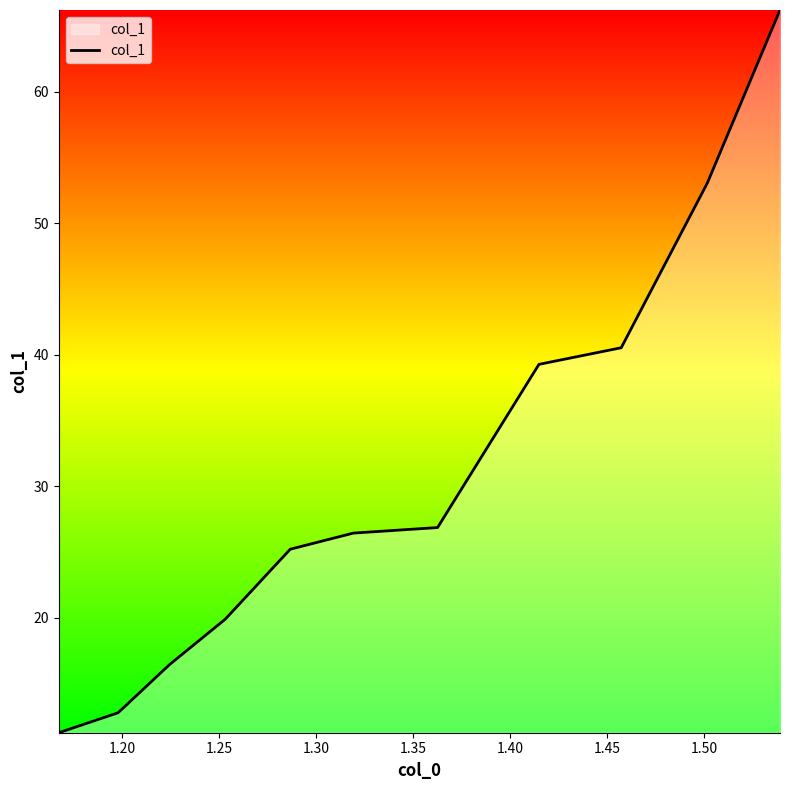

What is the greatest value displayed?

66.2